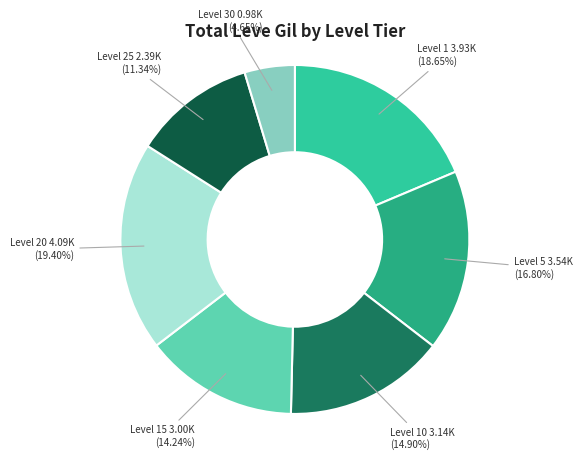

How many segments does this pie chart have?

7